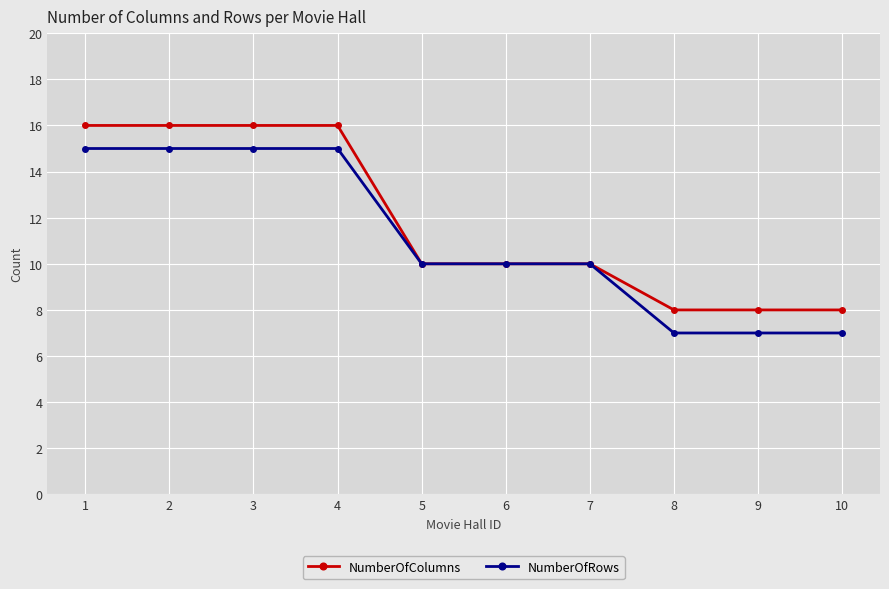

At which label does NumberOfRows first exceed 10?

1